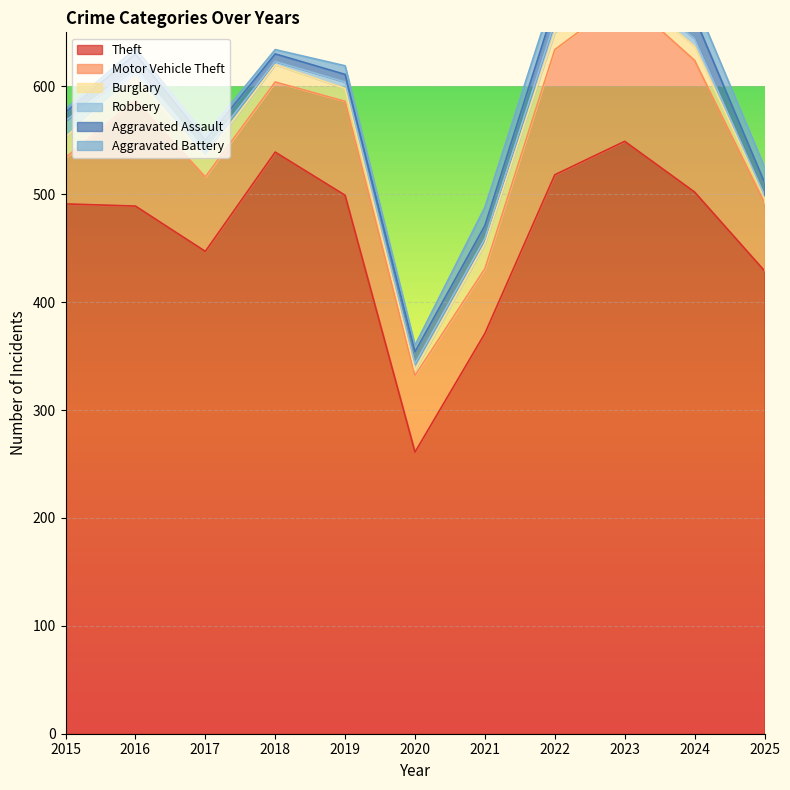

What are all the series names shown in the legend?

Theft, Motor Vehicle Theft, Burglary, Robbery, Aggravated Assault, Aggravated Battery